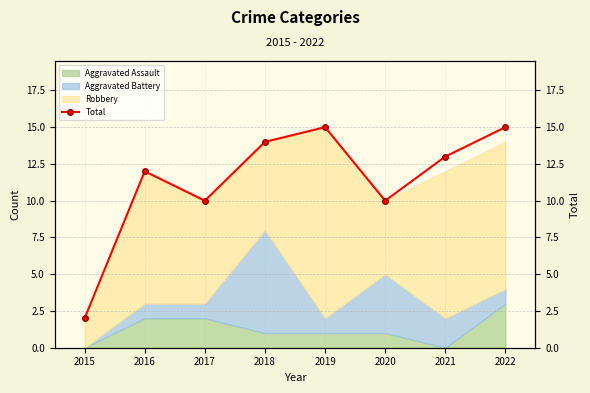

What is the value of the 2nd point from the left?

12